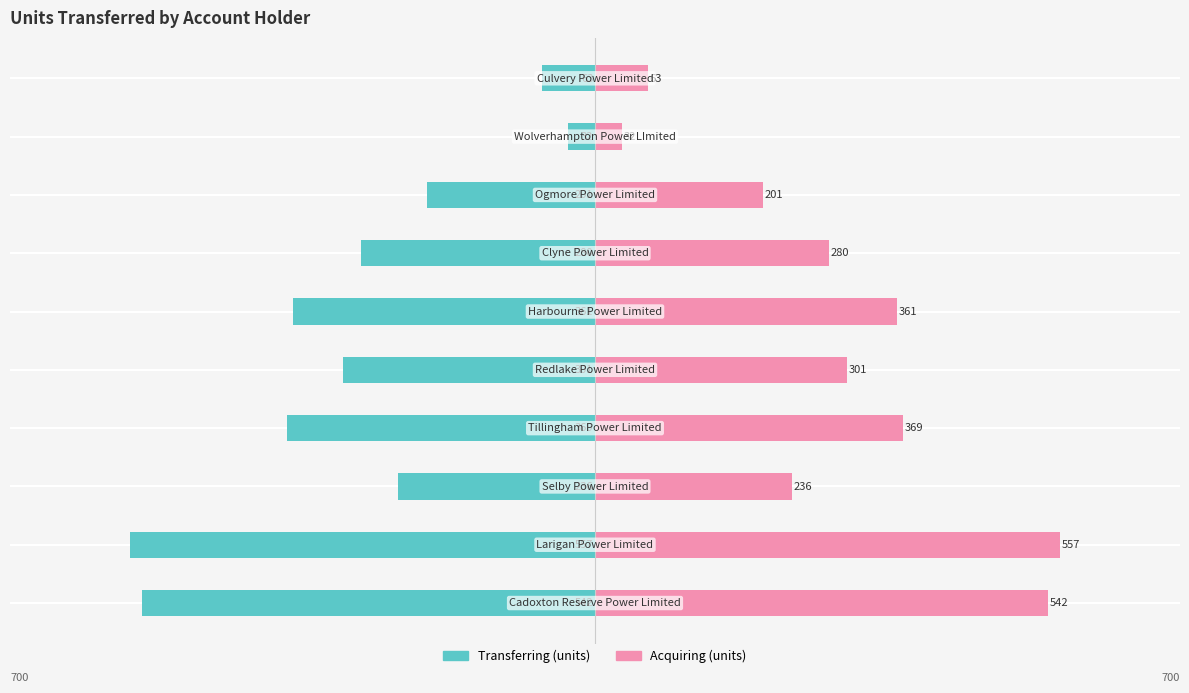

List the series in order of their peak value, highest first.

Acquiring (units), Transferring (units)